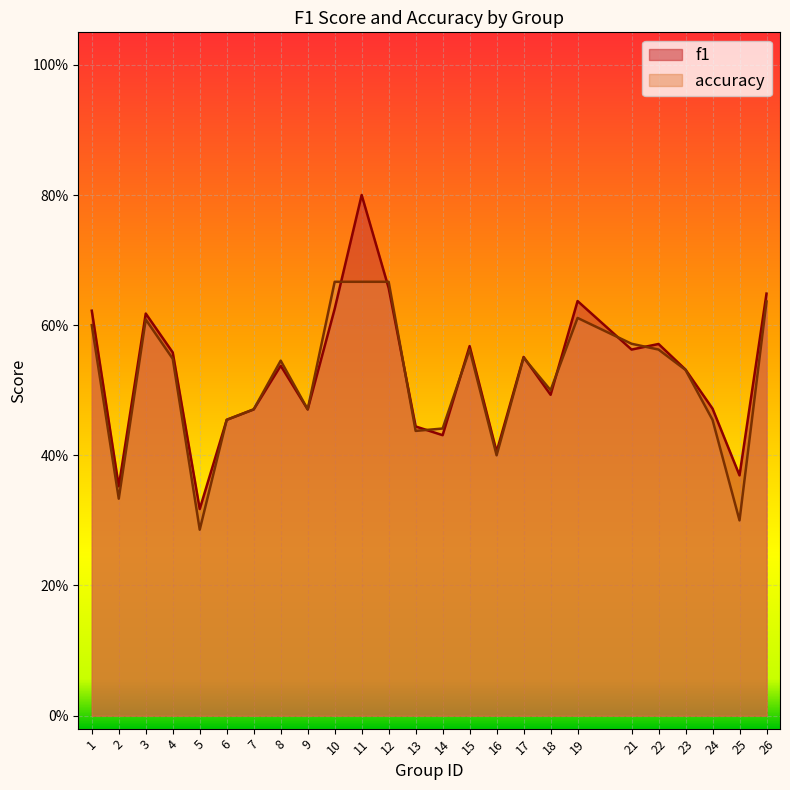

True or false: f1 has a value of 0.2 at 7.

False